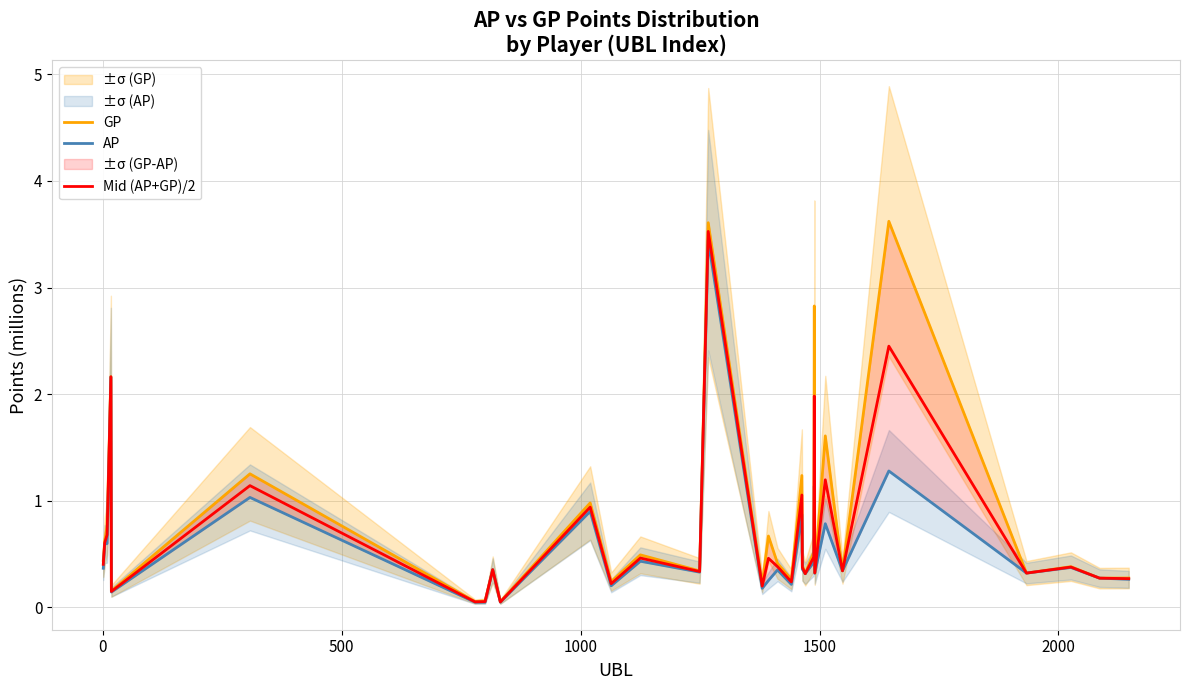

Rank the series by their maximum value, from lowest to highest.

AP, Mid (AP+GP)/2, GP